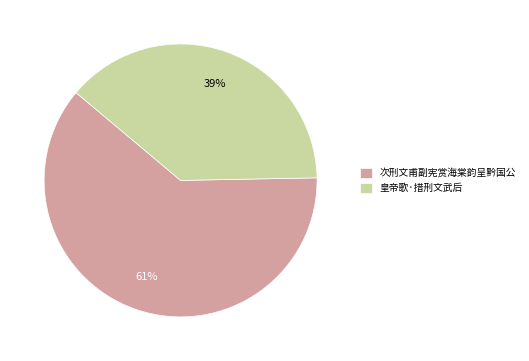

To the nearest percent, what is the combined percentage of 皇帝歌·措刑文武后 and 次刑文甫副宪赏海棠韵呈黔国公?

100%